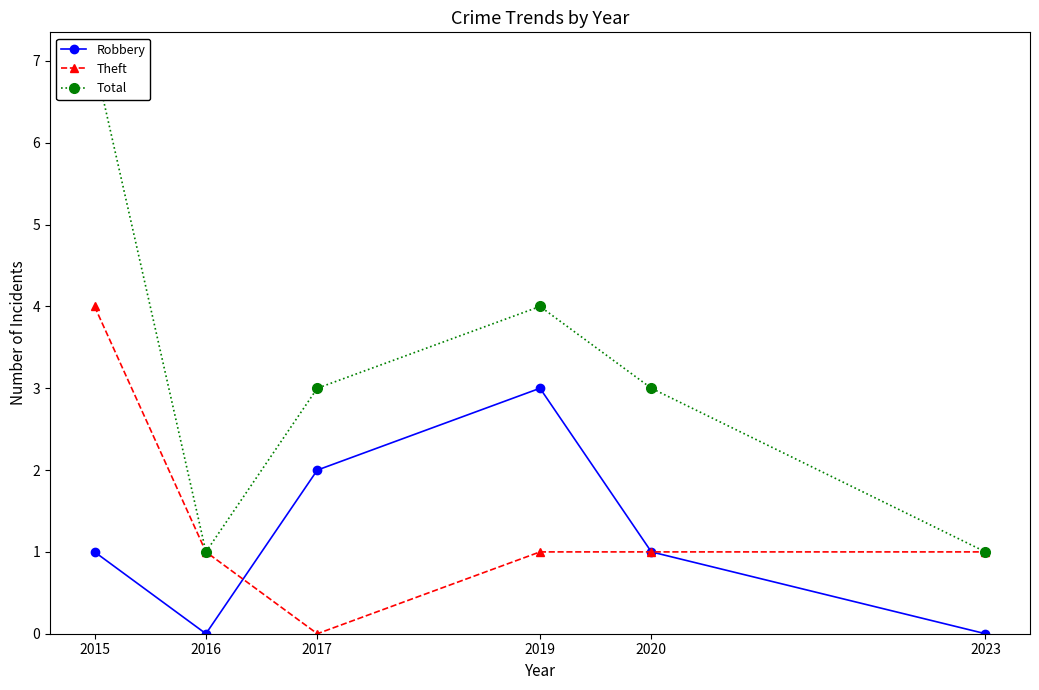

At how many categories does at least one series exceed 5?

1